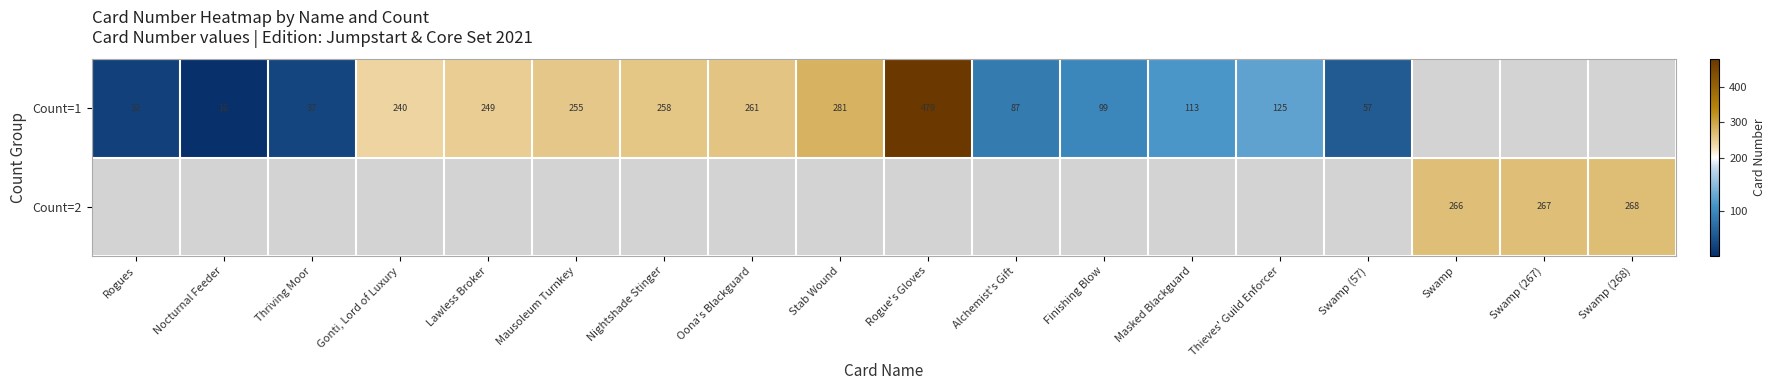

What is the sum of the Count=1 values at Nightshade Stinger and Lawless Broker?

507